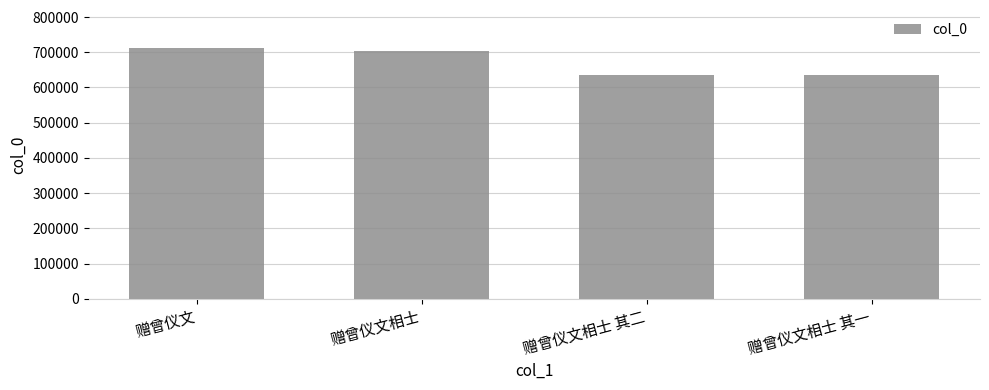

What is the label of the 3rd bar from the left?

赠曾仪文相士 其二